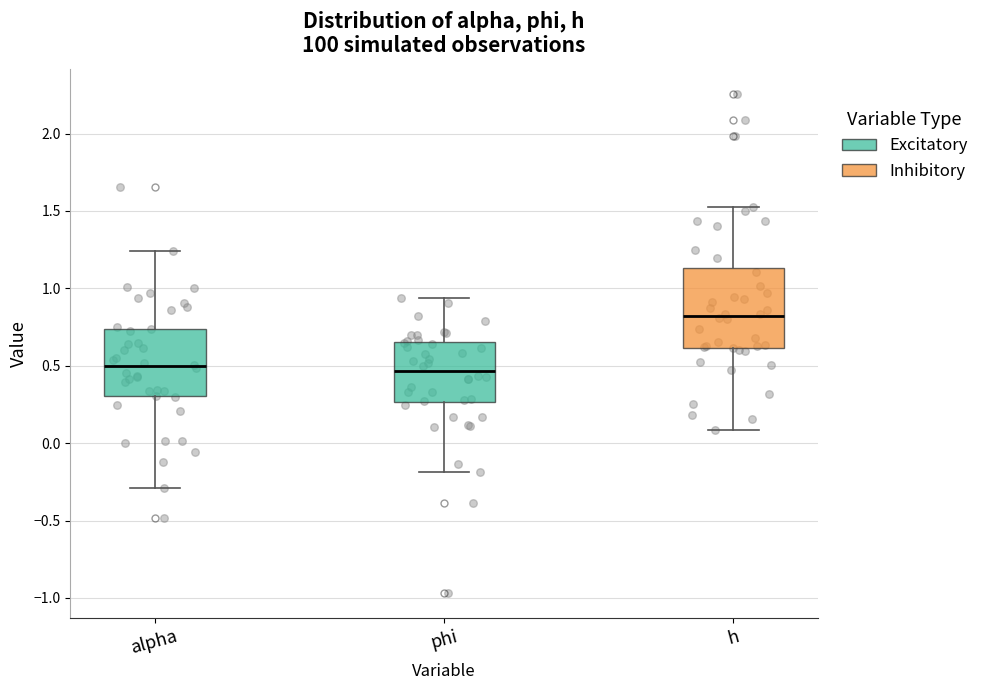

Reading left to right, read every box against the y-axis: the position of its median line, the range the box covers, and the ends of its whiskers. The values are not printed on the chart, so give them approximately, as read against the axis.

alpha: median 0.50, box 0.30 to 0.75, whiskers -0.30 to 1.25
phi: median 0.45, box 0.25 to 0.65, whiskers -0.20 to 0.95
h: median 0.80, box 0.60 to 1.15, whiskers 0.10 to 1.50